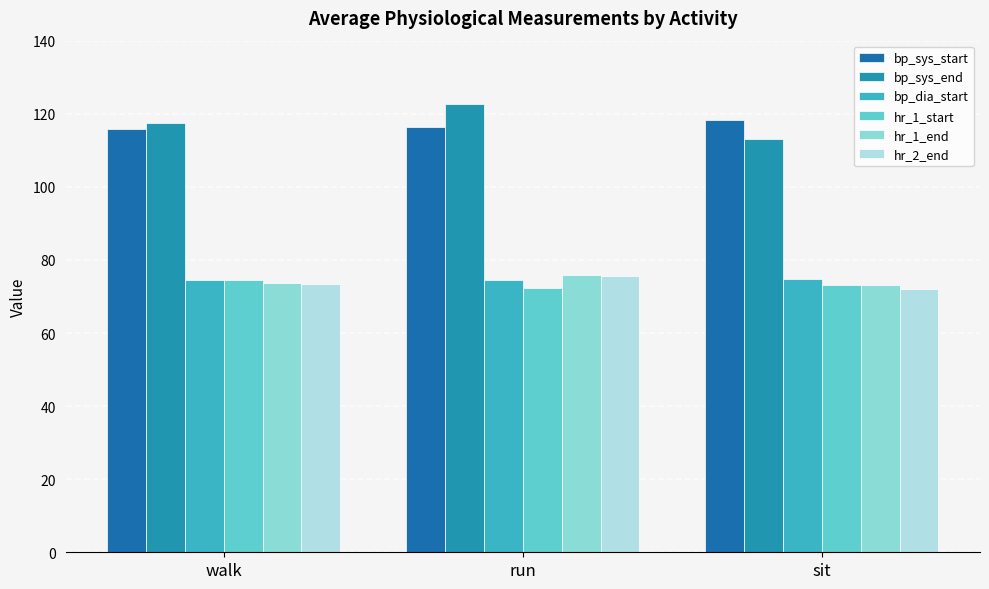

What is the approximate value of bp_sys_start at run?

116.4